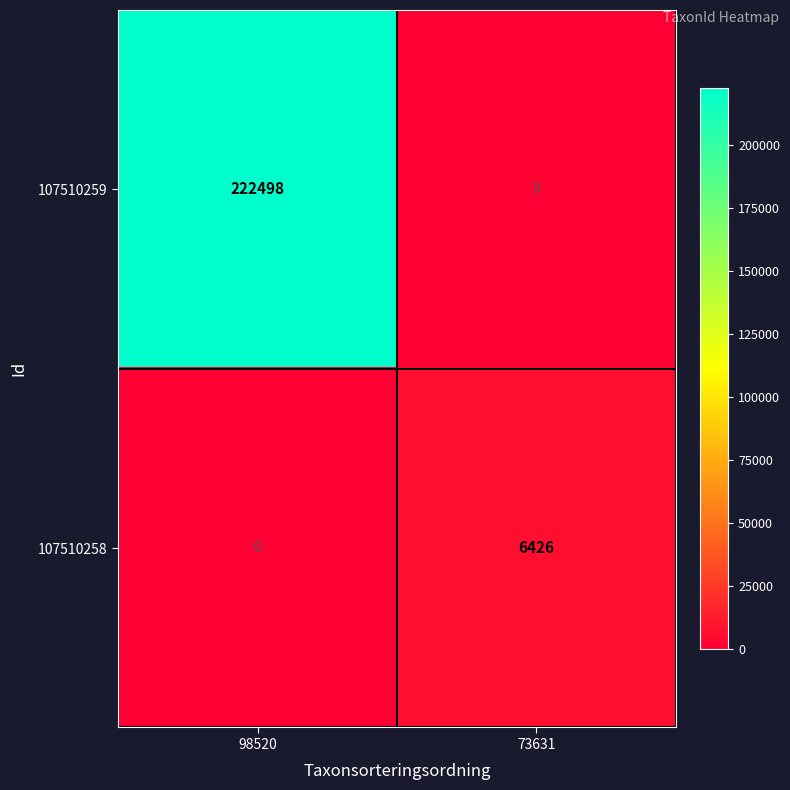

Which series changed the most between 98520 and 73631?

107510259